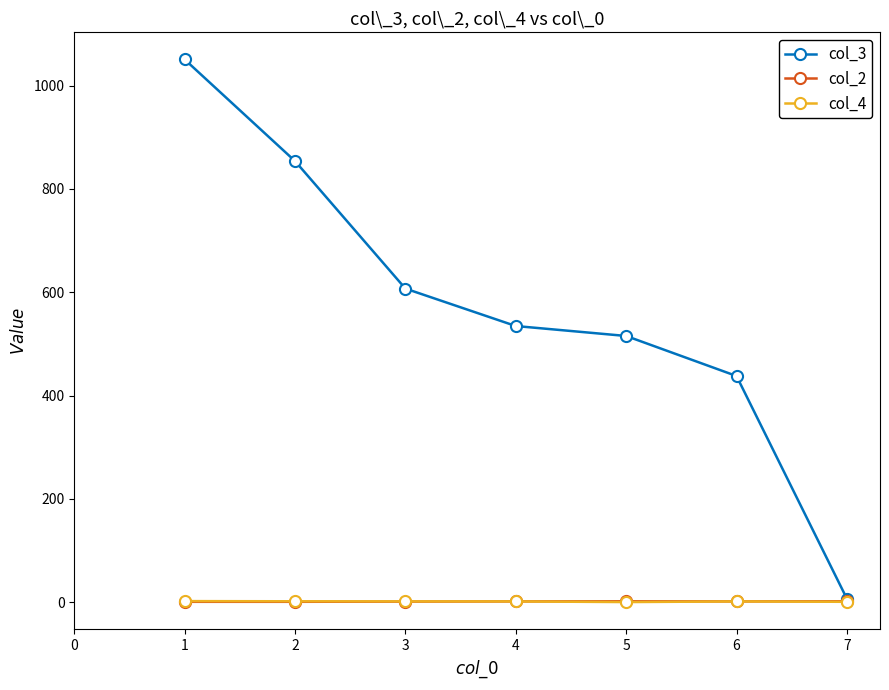

At which label does col_3 reach its minimum?

7